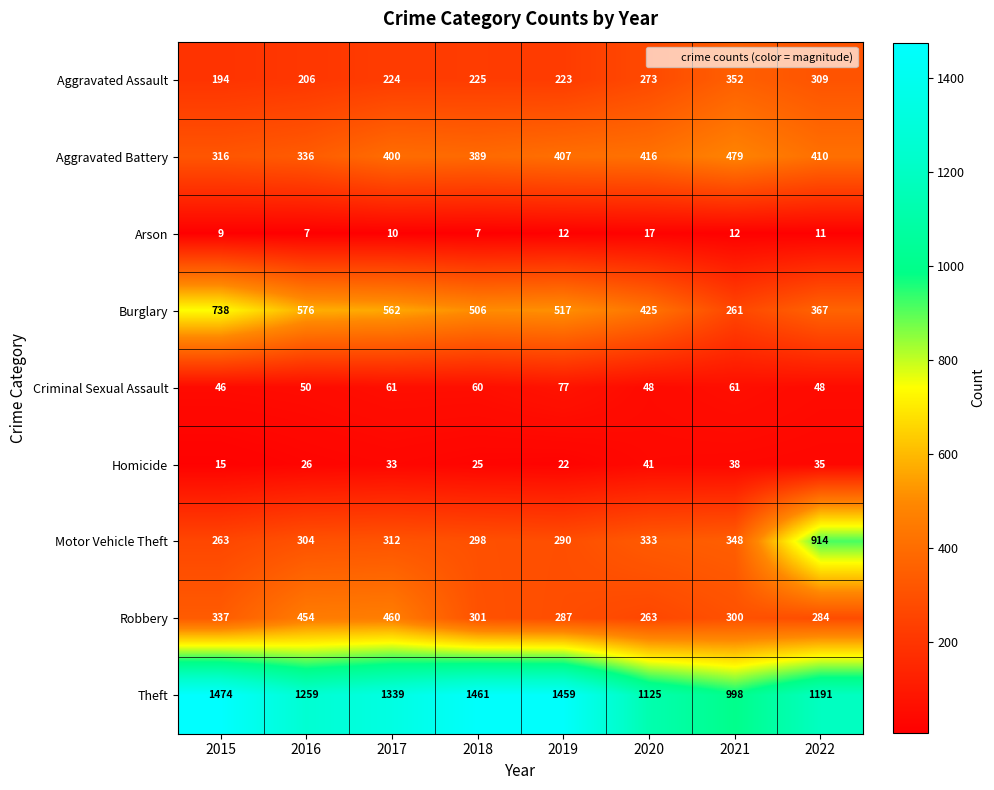

Rank the series at 2016 from highest to lowest value.

Theft, Burglary, Robbery, Aggravated Battery, Motor Vehicle Theft, Aggravated Assault, Criminal Sexual Assault, Homicide, Arson